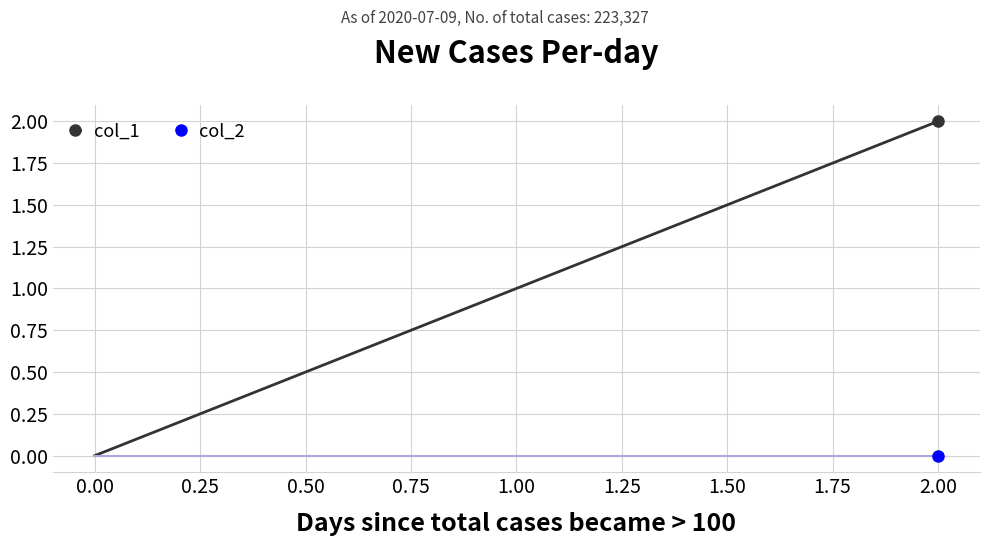

Which label corresponds to the largest value in the chart?

2.00